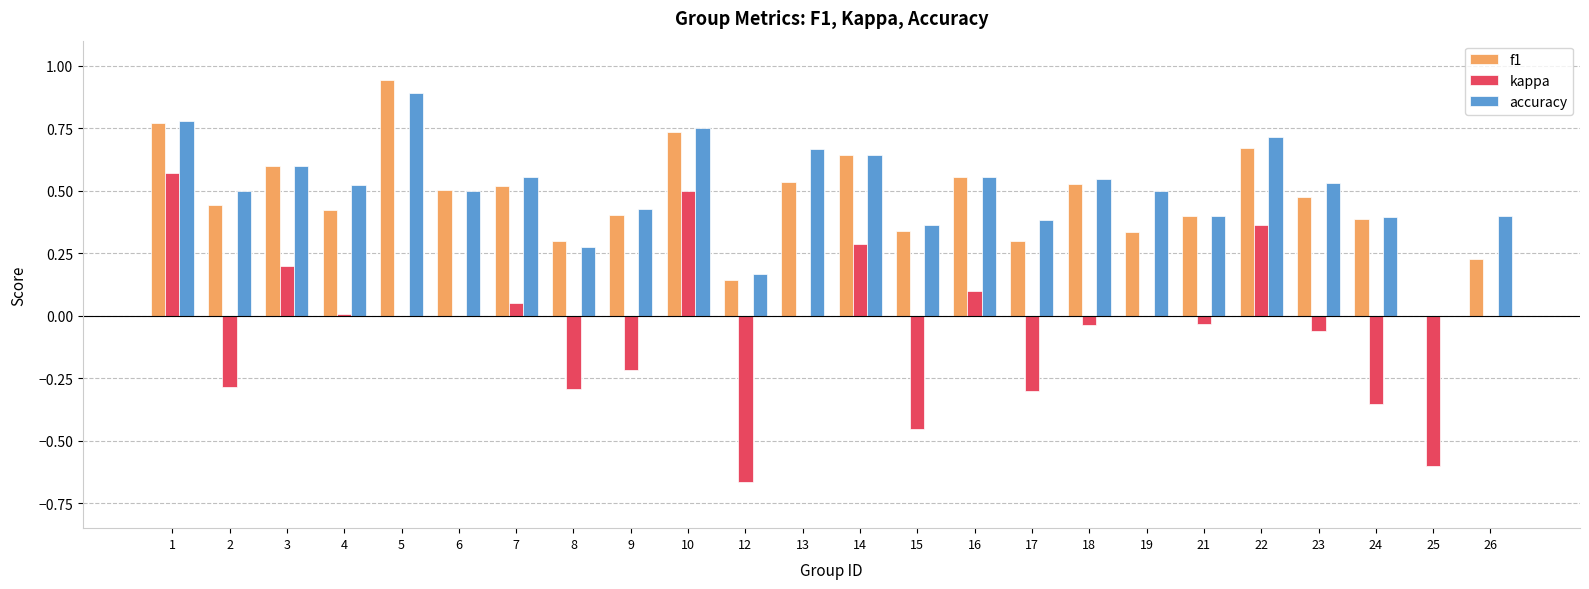

Between 16 and 23, which series saw the biggest shift?

kappa